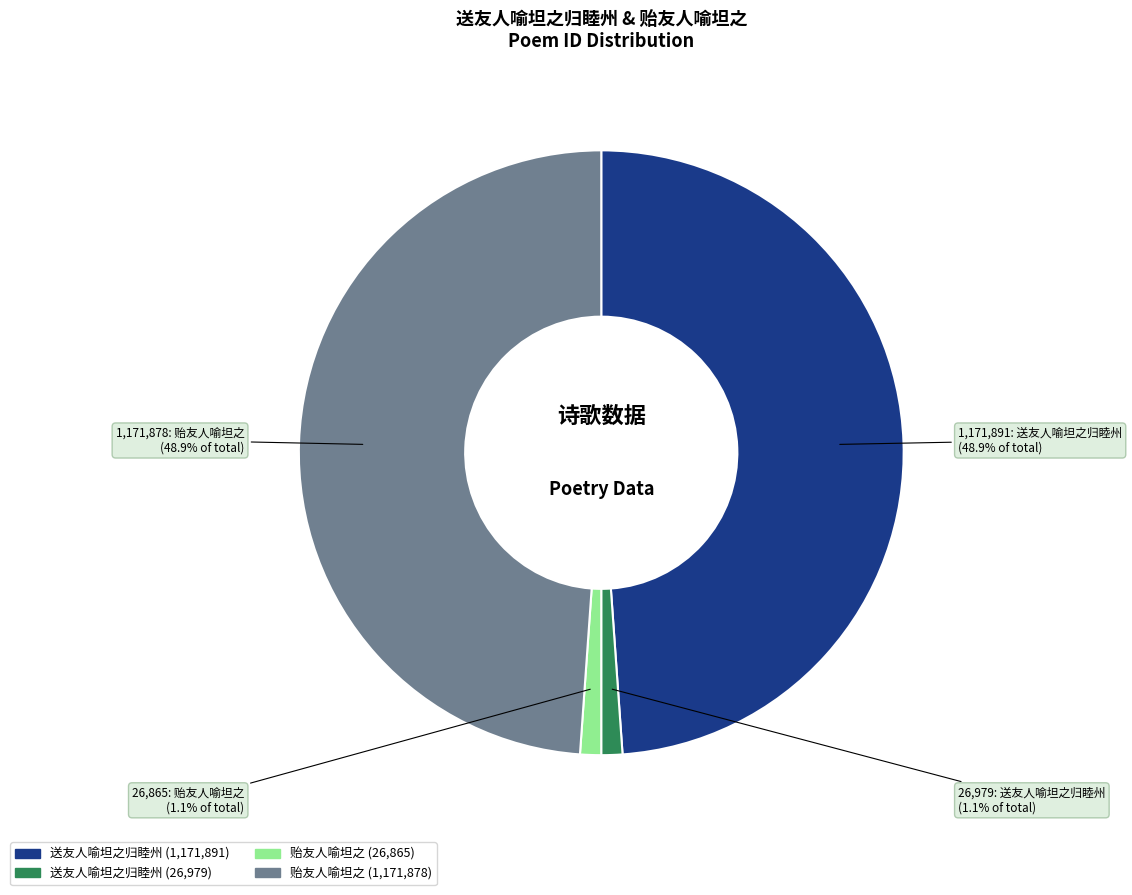

Is there any slice that represents more than half of the pie?

No